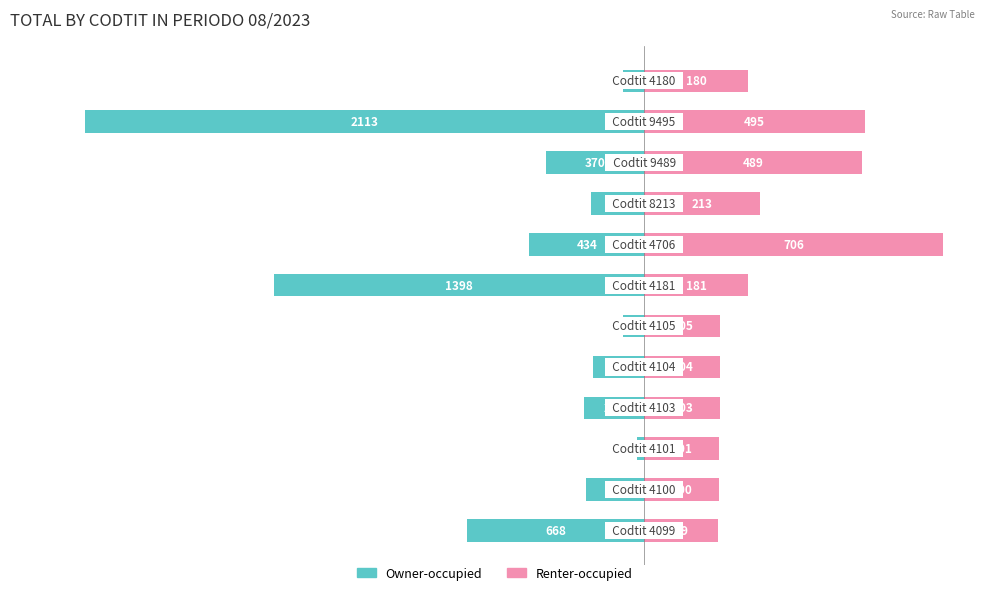

The Owner-occupied series shows -19.6 at 6. True or false?

False